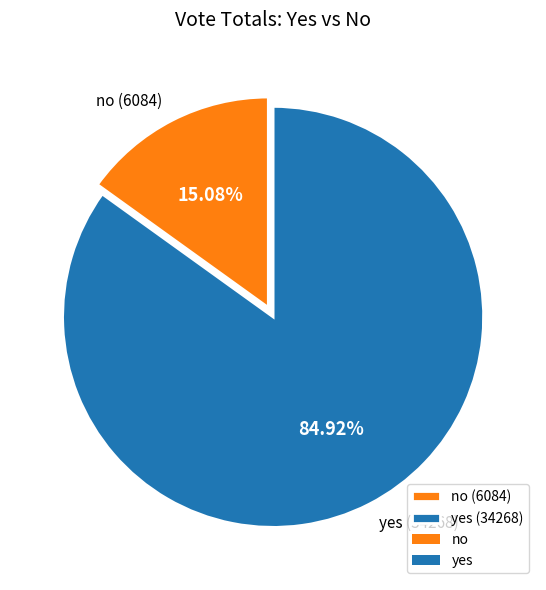

To the nearest percent, what portion does no represent?

15%